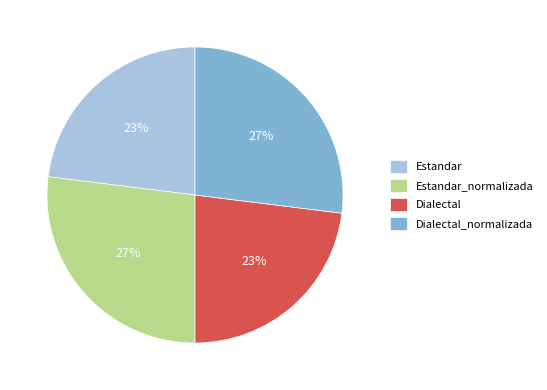

Is it true that Dialectal is 23% of the pie?

True